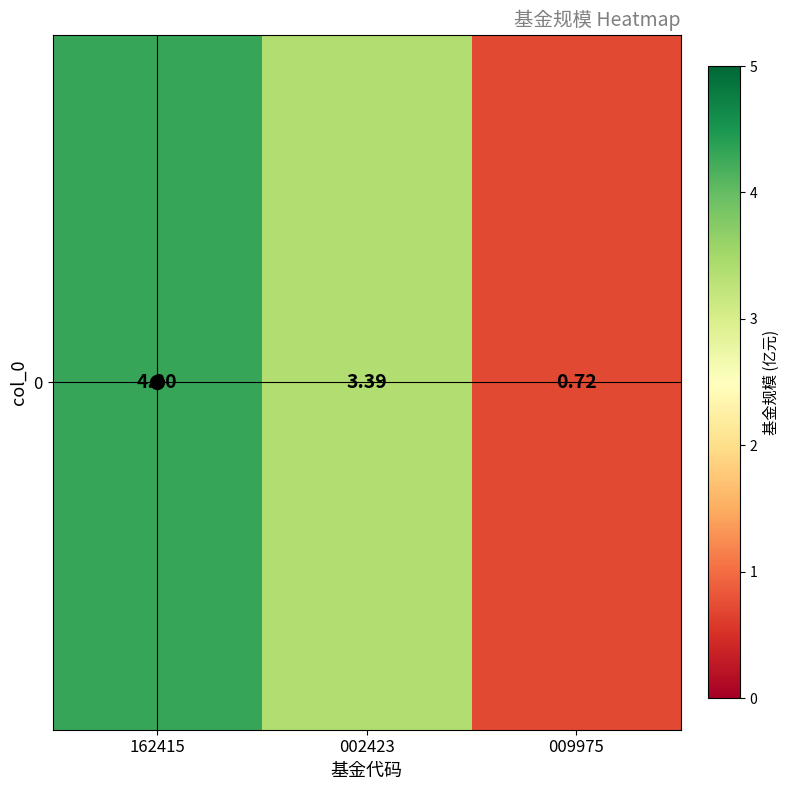

What is the sum of all values?

8.4